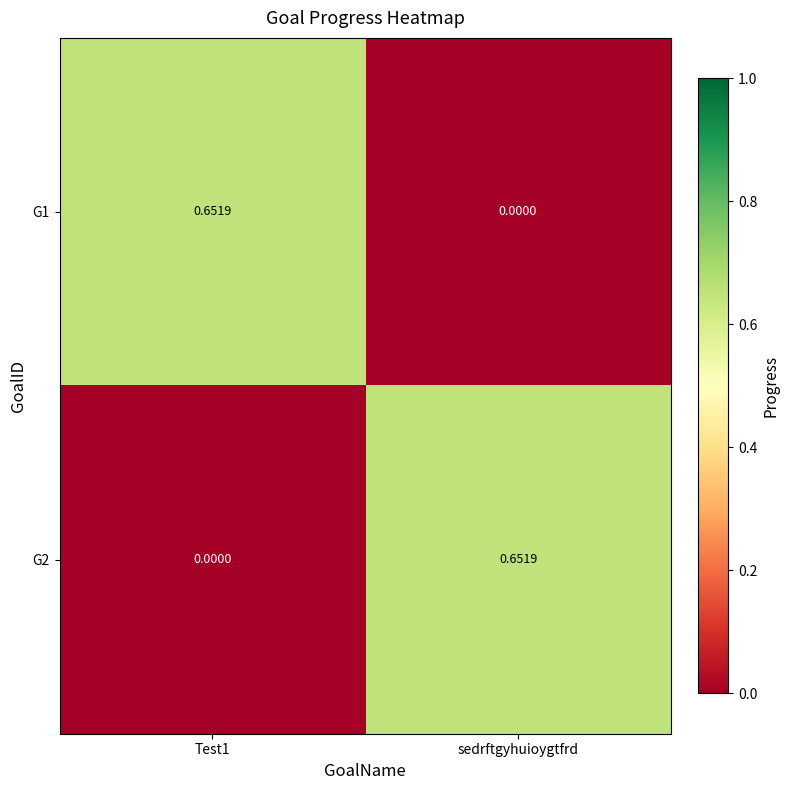

At Test1, list the series in order from largest to smallest.

G1, G2